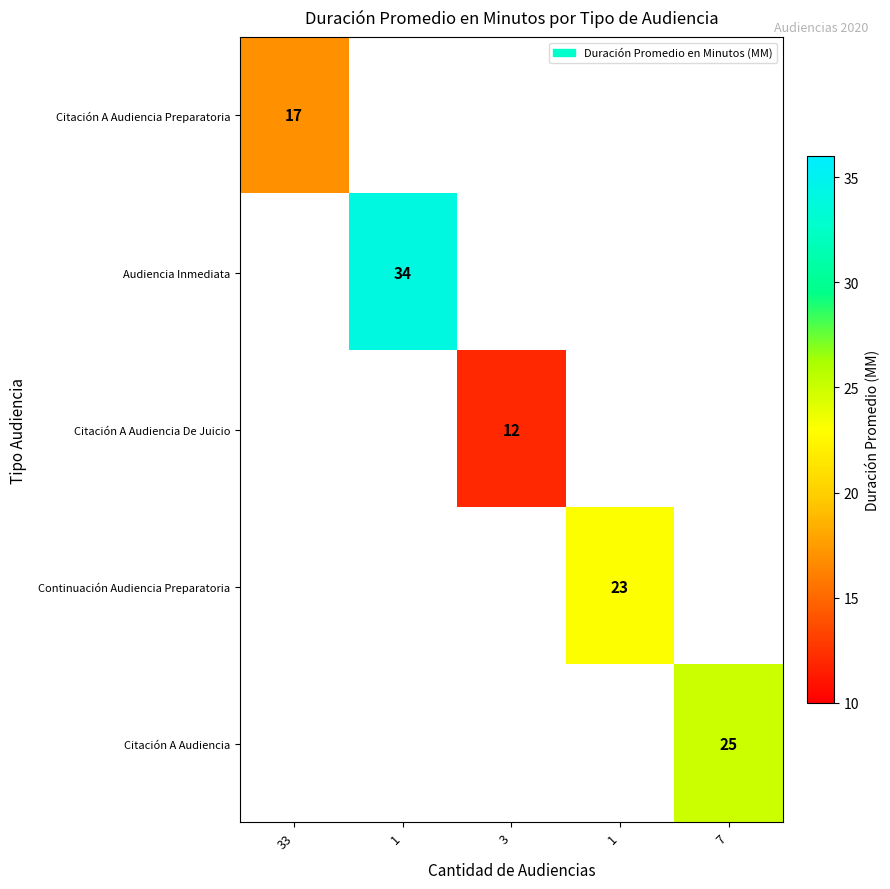

At how many categories does at least one series exceed 21?

3